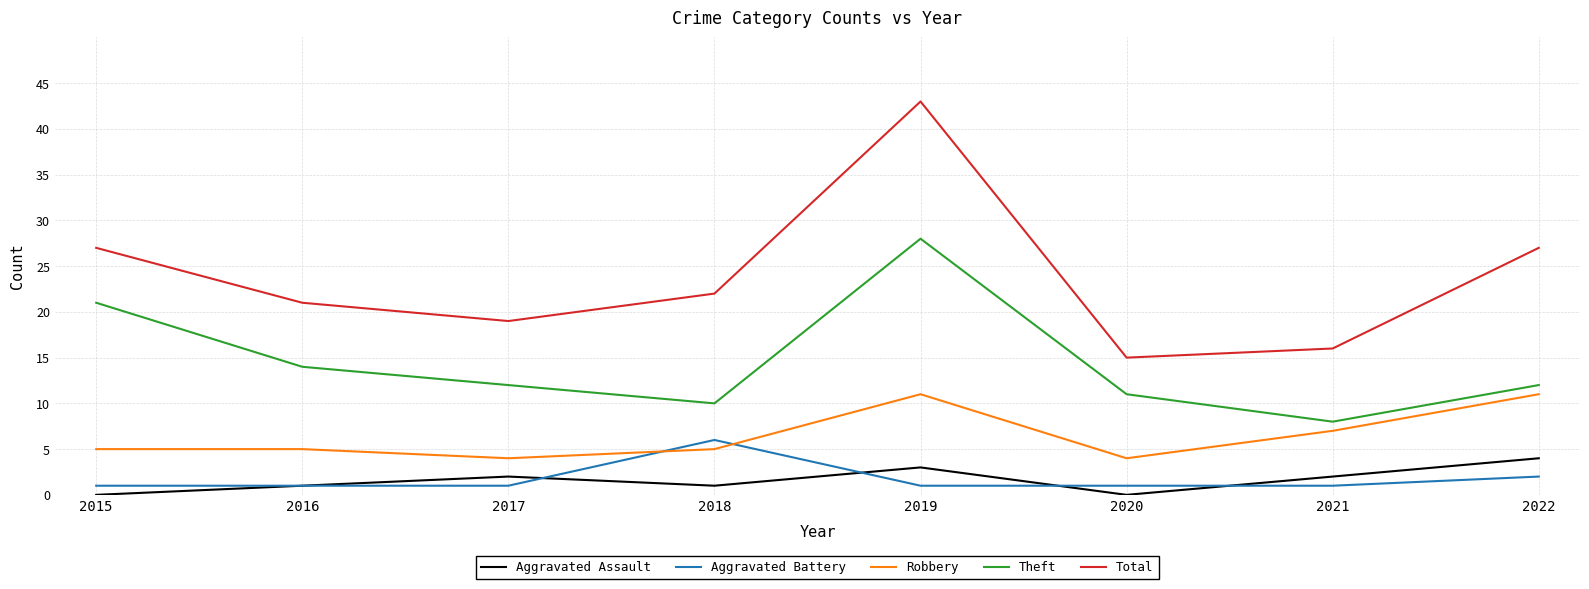

Reading right to left, transcribe all the data shown in this chart.

Aggravated Assault: 4	2	0	3	1	2	1	0
Aggravated Battery: 2	1	1	1	6	1	1	1
Robbery: 11	7	4	11	5	4	5	5
Theft: 12	8	11	28	10	12	14	21
Total: 27	16	15	43	22	19	21	27